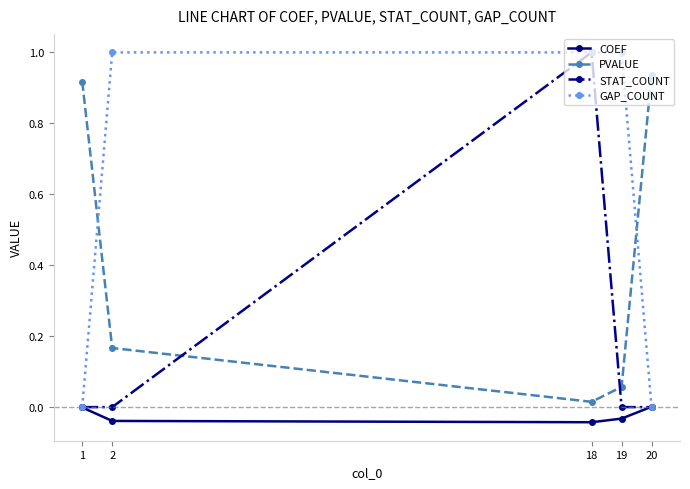

True or false: STAT_COUNT has a value of 0.0 at 1.

True